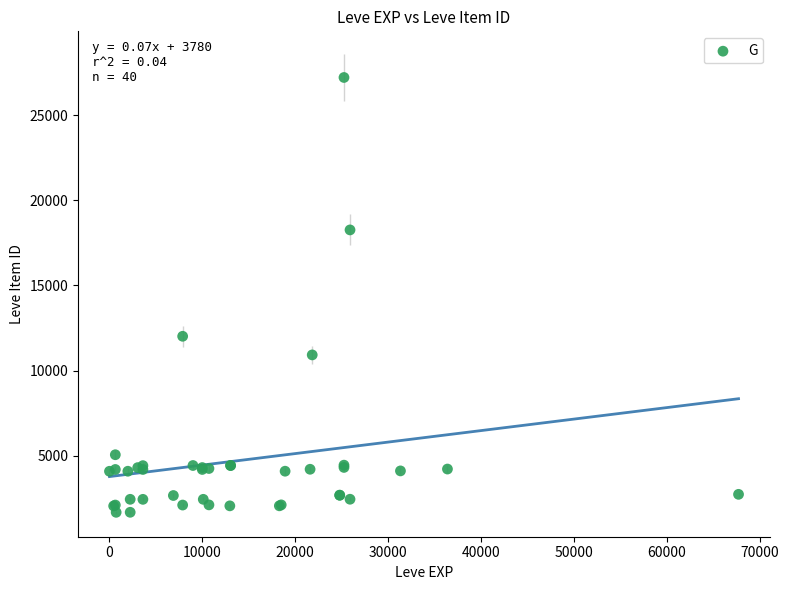

What Y value in the scatter plot is closest to 14448?

12018